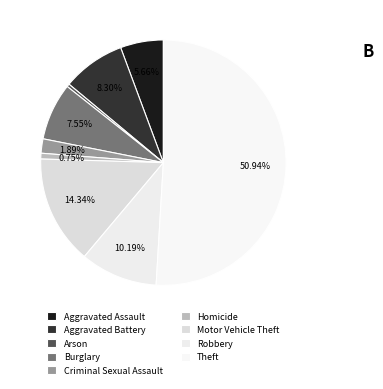

What is the smallest slice in the pie chart?

Arson